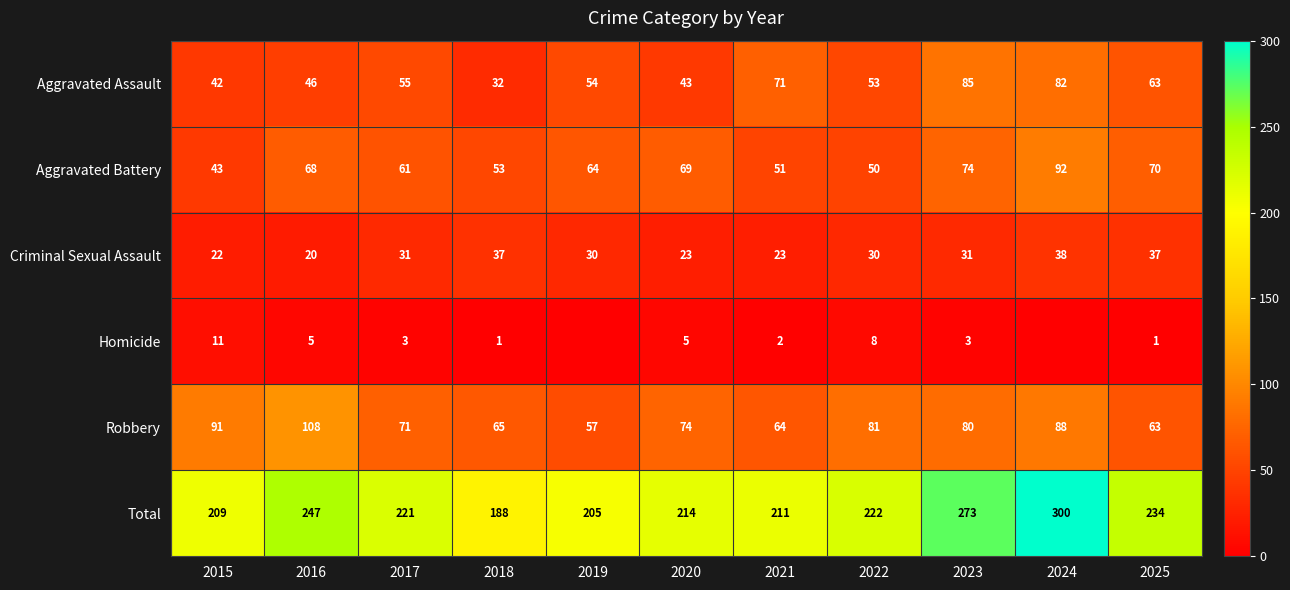

The value of Robbery at 2023 is 80. True or false?

True